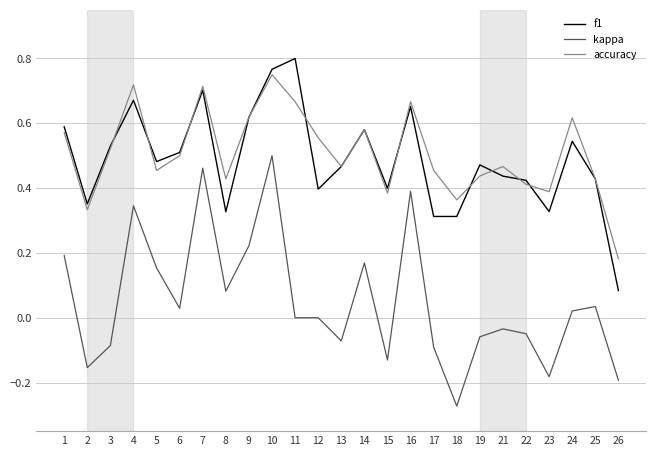

The accuracy series shows 0.6 at 22. True or false?

False